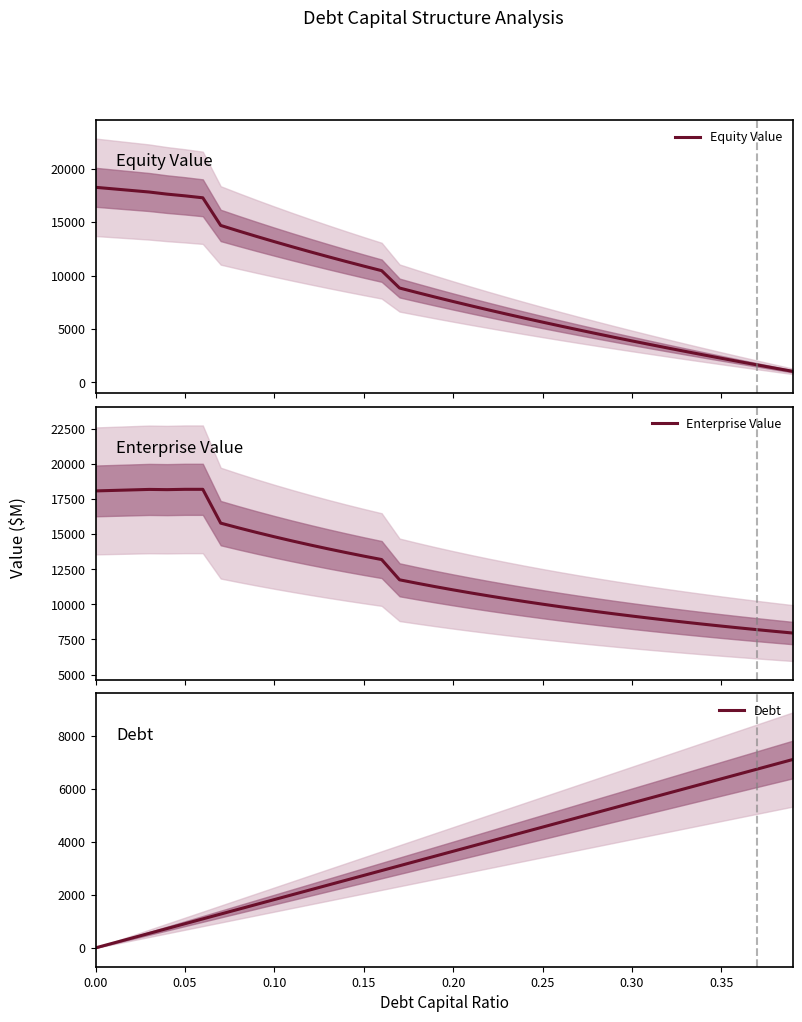

The value of Debt at 0.25 is 4565.4. True or false?

True